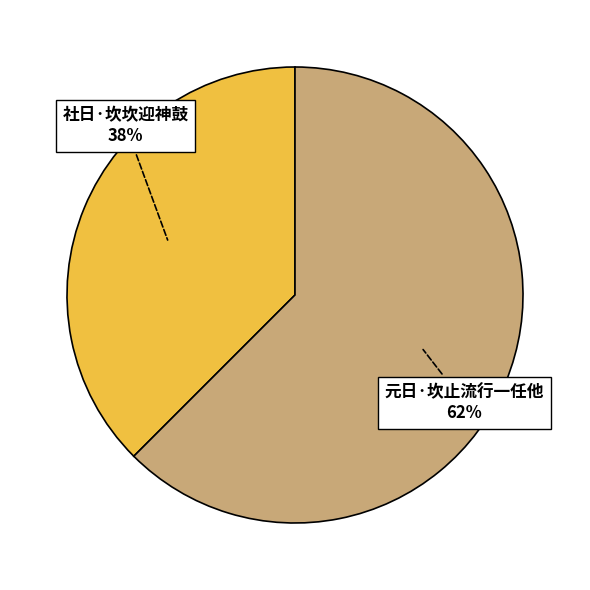

Do 社日·坎坎迎神鼓 and 元日·坎止流行一任他 together represent more than half of the pie?

Yes